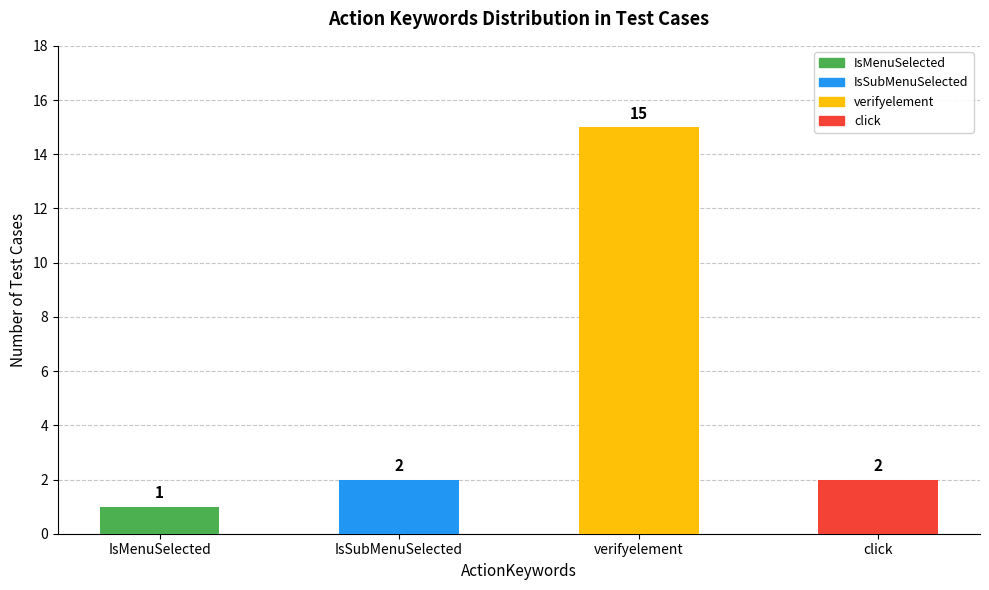

Which category has the highest value across all series?

verifyelement